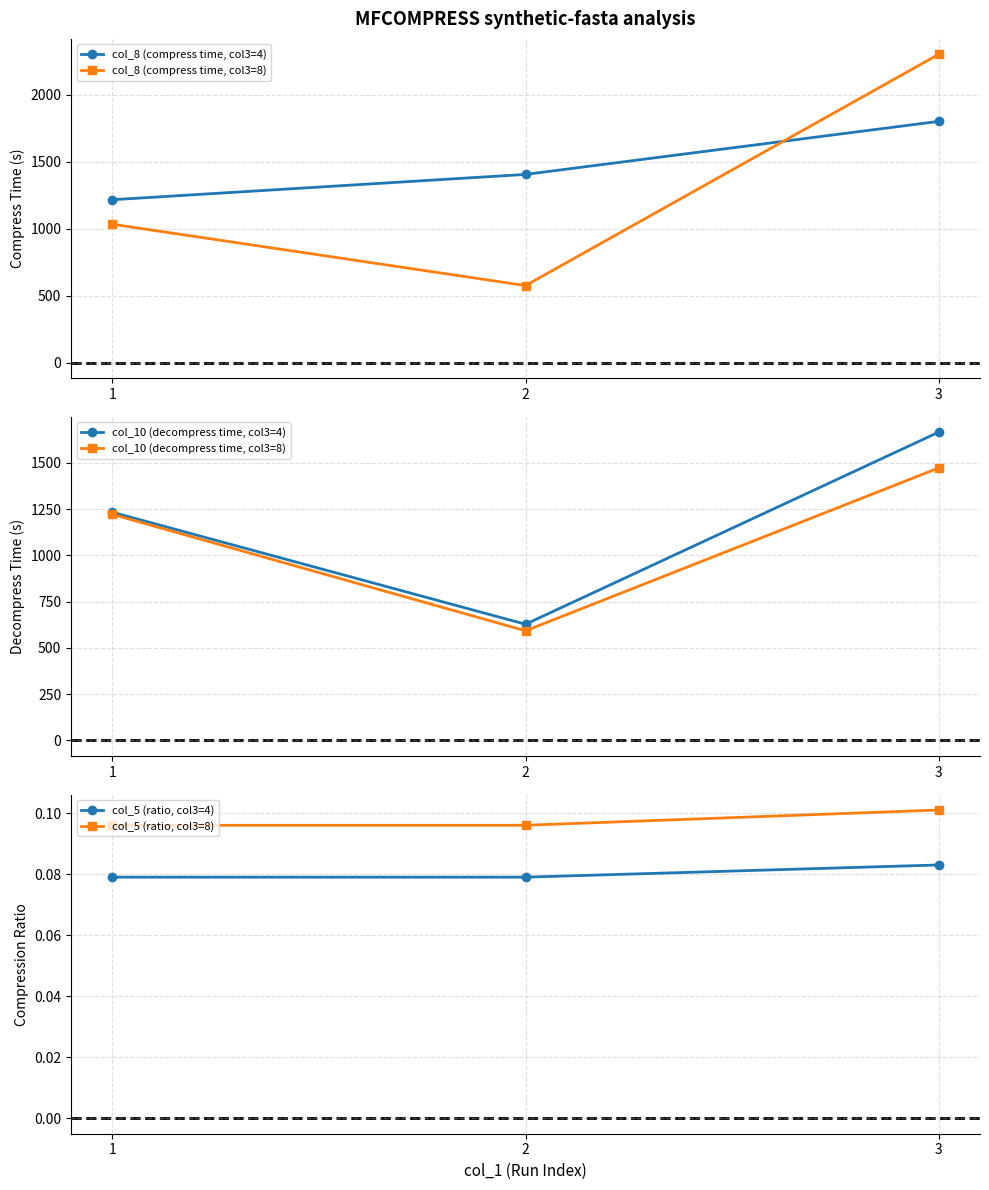

The col_8 (compress time, col3=8) series shows 1049.2 at 3. True or false?

False